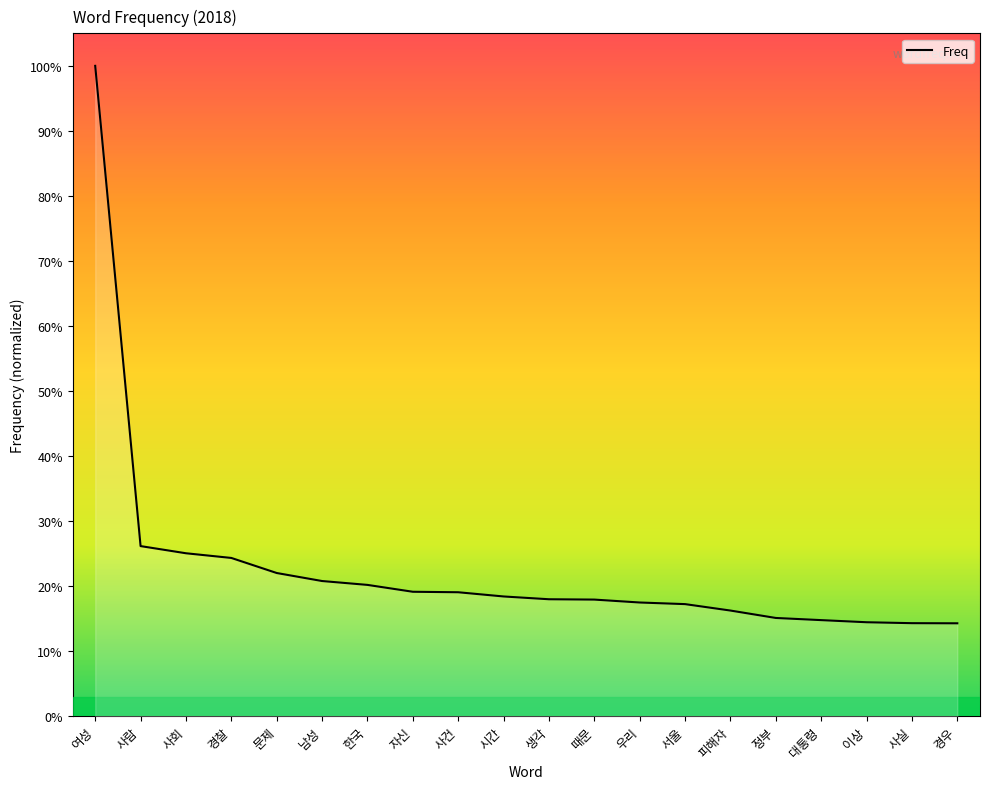

Reading left to right, extract all data points from this chart.

여성=80376	사람=21016	사회=20131	경찰=19552	문제=17690	남성=16699	한국=16221	자신=15372	사건=15312	시간=14791	생각=14447	때문=14405	우리=14045	서울=13845	피해자=13050	정부=12134	대통령=11867	이상=11605	사실=11490	경우=11474